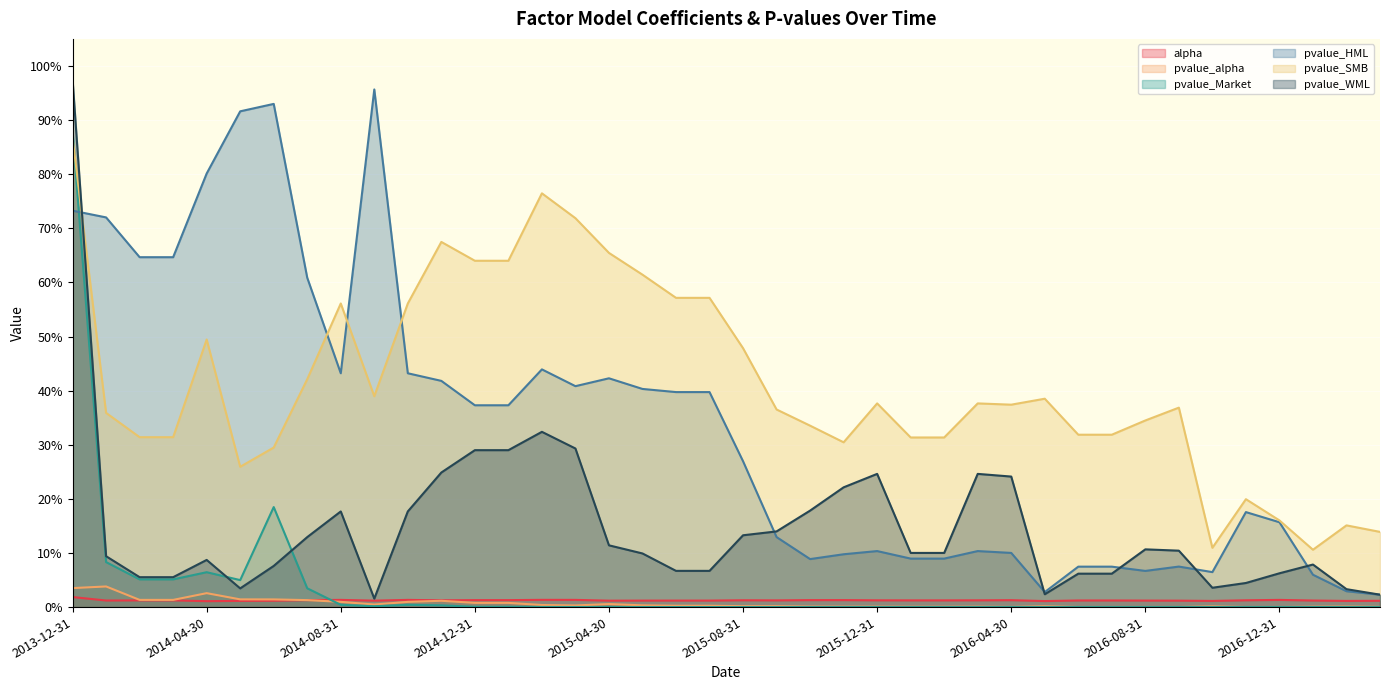

Where do pvalue_SMB and pvalue_HML first cross each other?

2013-12-31 and 2014-01-31